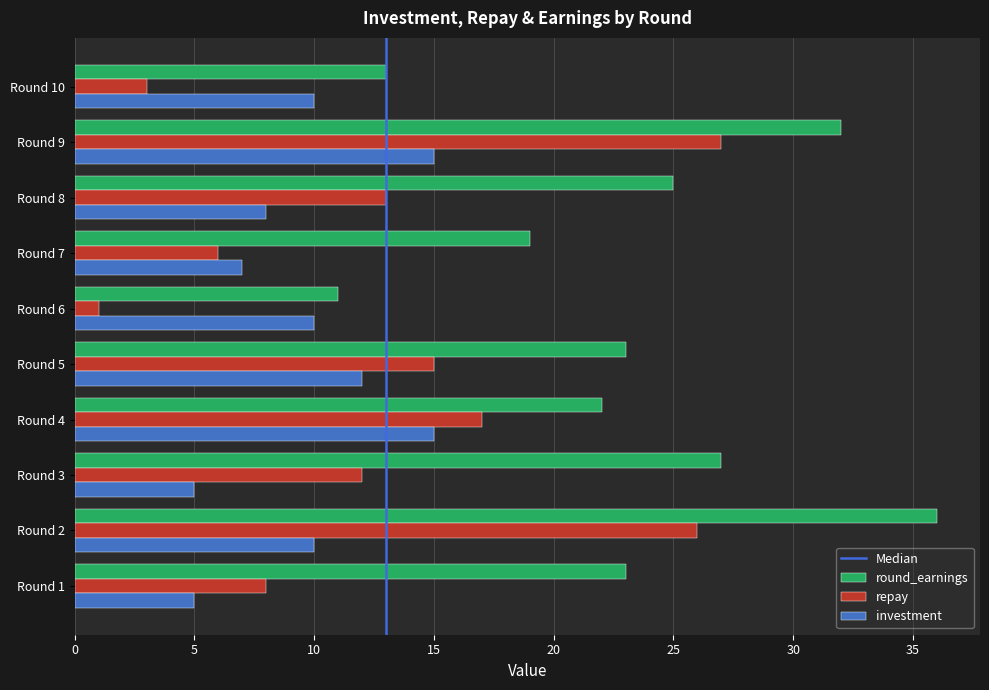

At how many categories does at least one series exceed 7?

10